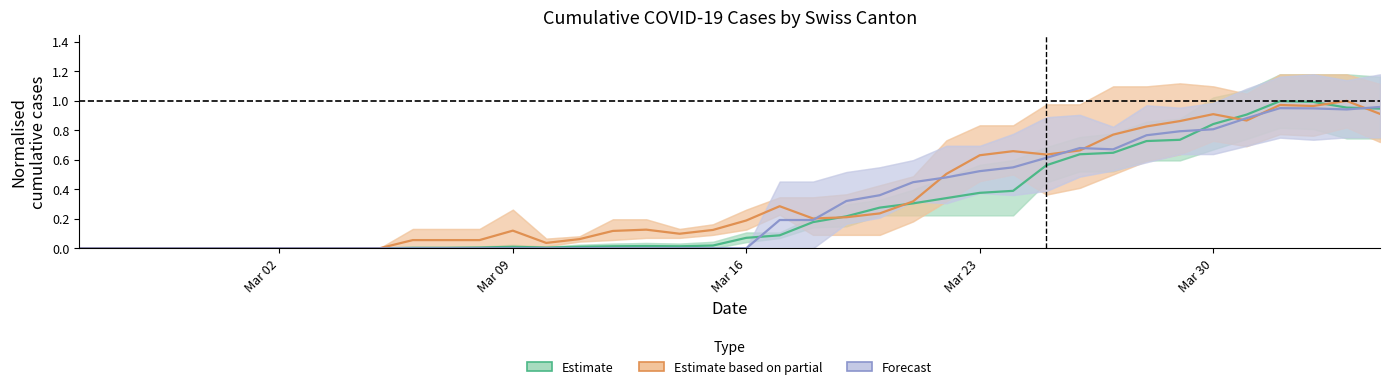

Reading left to right, what are all the values shown in this chart?

Estimate: 0.0	0.0	0.0	0.0	0.0	0.0	0.0	0.0	0.0	0.0	0.0	0.0	0.0	0.0	0.0	0.0	0.0	0.0	0.0	0.0	0.1	0.1	0.2	0.2	0.3	0.3	0.3	0.4	0.4	0.6	0.6	0.6	0.7	0.7	0.8	0.9	1.0	1.0	1.0	0.9
Estimate based on partial: 0.0	0.0	0.0	0.0	0.0	0.0	0.0	0.0	0.0	0.0	0.1	0.1	0.1	0.1	0.0	0.1	0.1	0.1	0.1	0.1	0.2	0.3	0.2	0.2	0.2	0.3	0.5	0.6	0.7	0.6	0.7	0.8	0.8	0.9	0.9	0.9	1.0	1.0	1.0	0.9
Forecast: 0.0	0.0	0.0	0.0	0.0	0.0	0.0	0.0	0.0	0.0	0.0	0.0	0.0	0.0	0.0	0.0	0.0	0.0	0.0	0.0	0.0	0.2	0.2	0.3	0.4	0.4	0.5	0.5	0.5	0.6	0.7	0.7	0.8	0.8	0.8	0.9	1.0	0.9	0.9	1.0